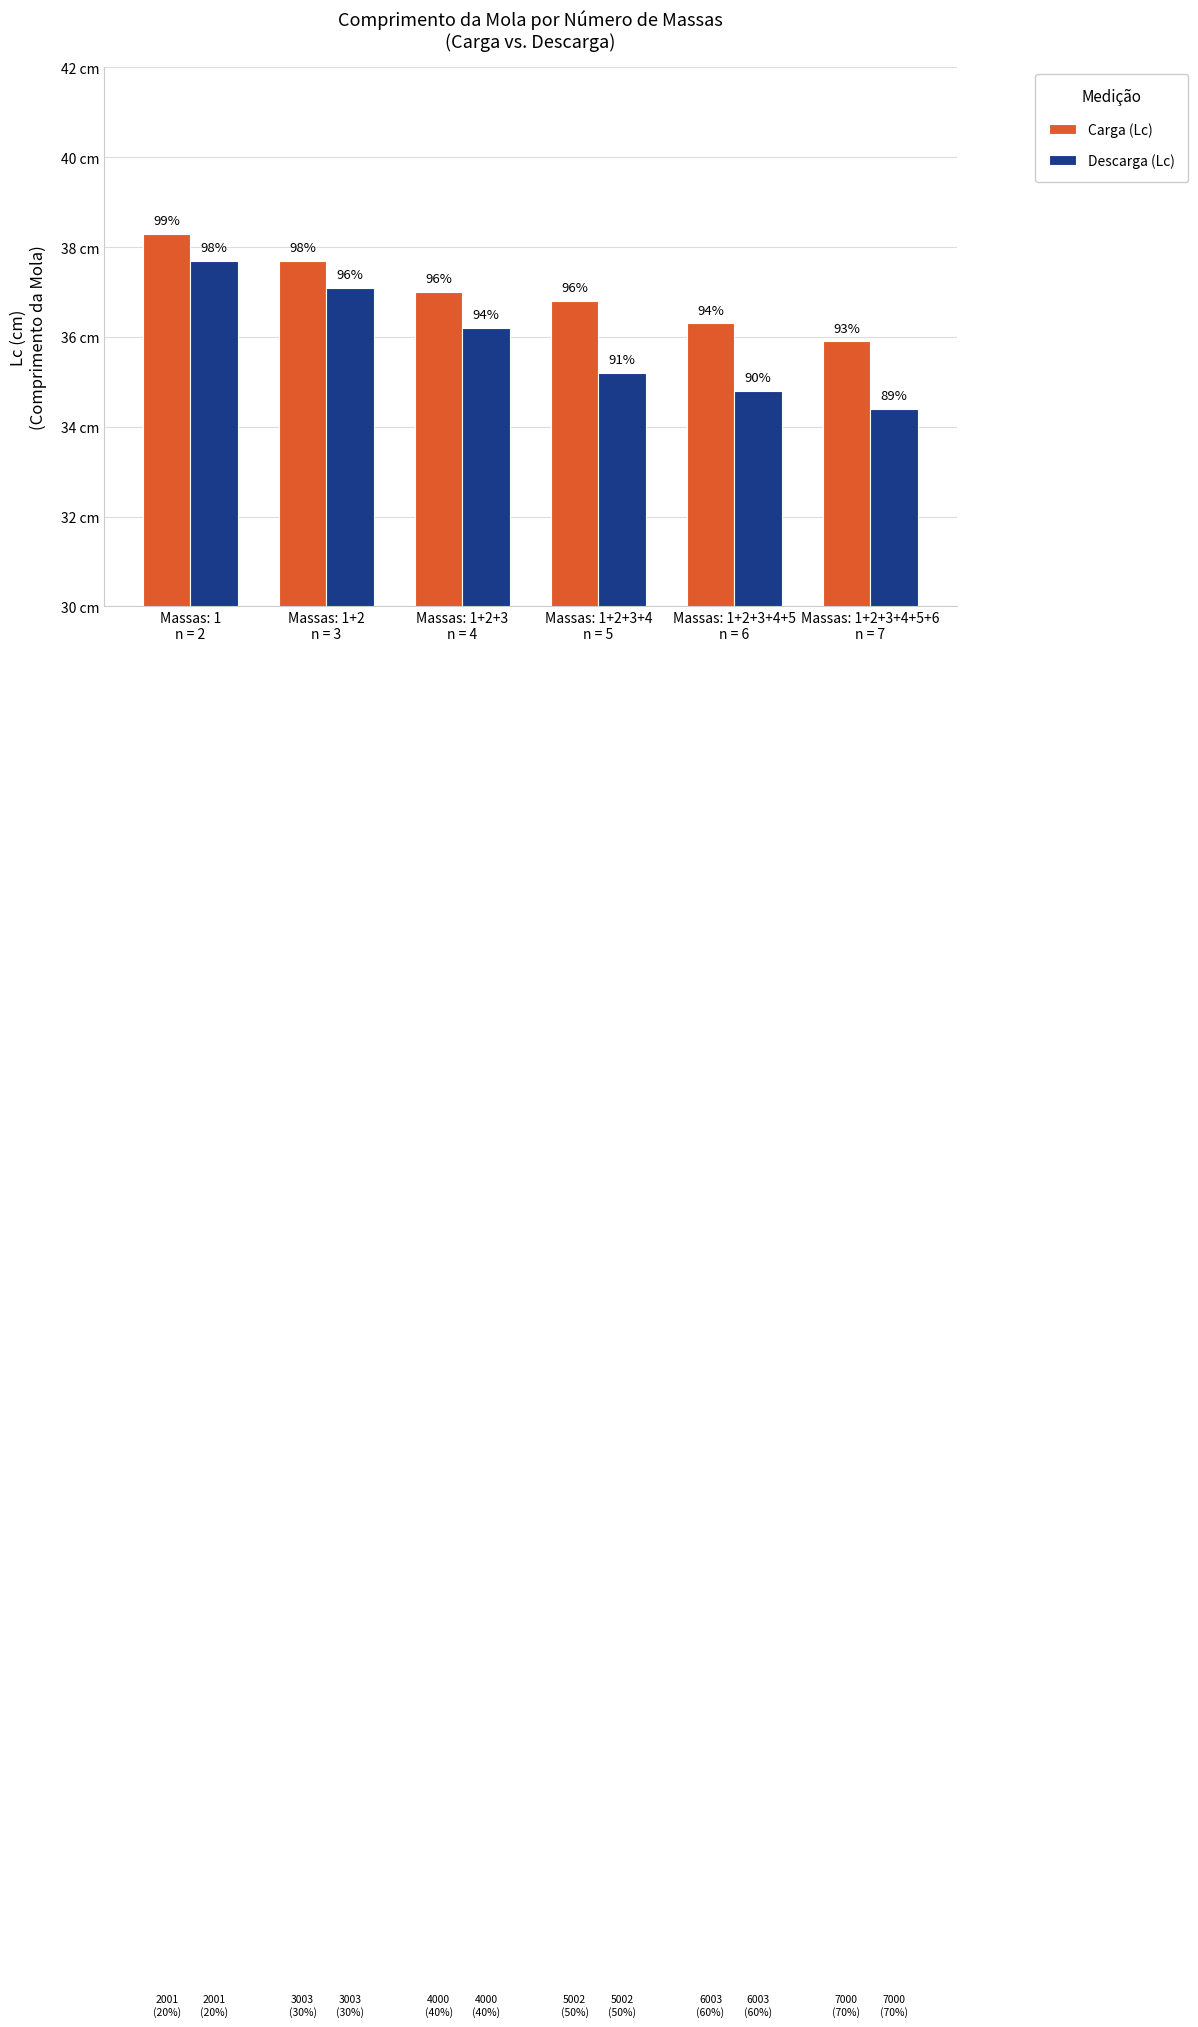

What is the difference between the second highest and minimum values in the Descarga (Lc) series?

2.7